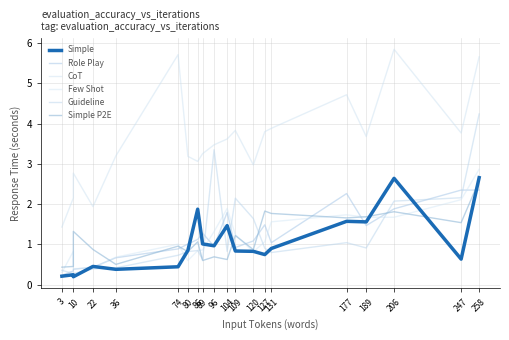

The value of Simple at 80 is 1.4. True or false?

False